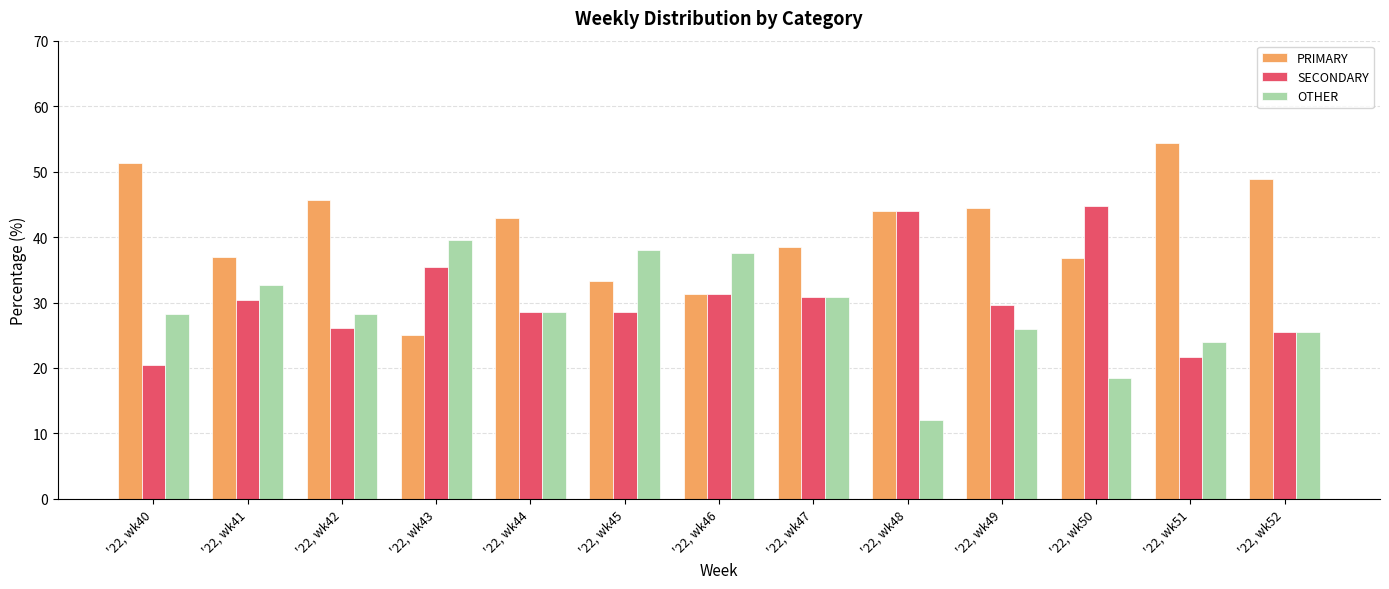

What is the average value of the OTHER series?

28.4